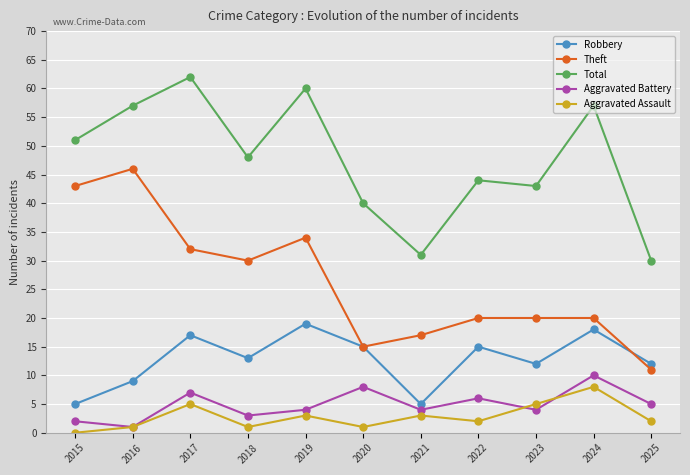

True or false: Aggravated Battery and Theft cross at least once.

False